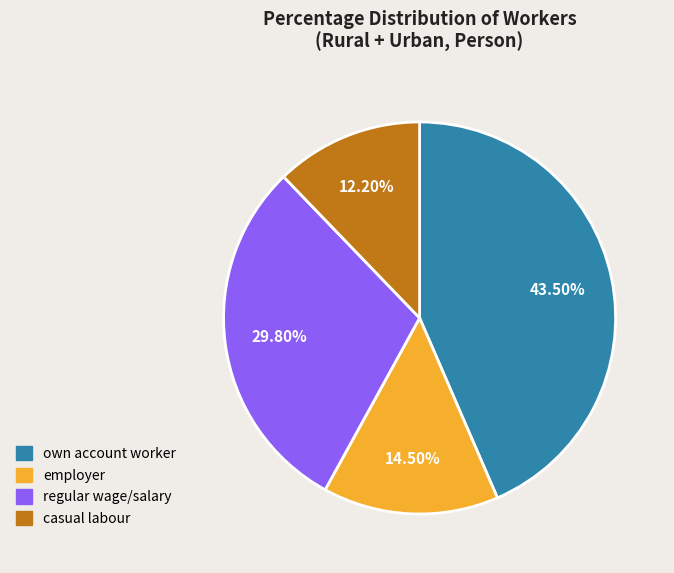

Is there a majority slice in this chart?

No